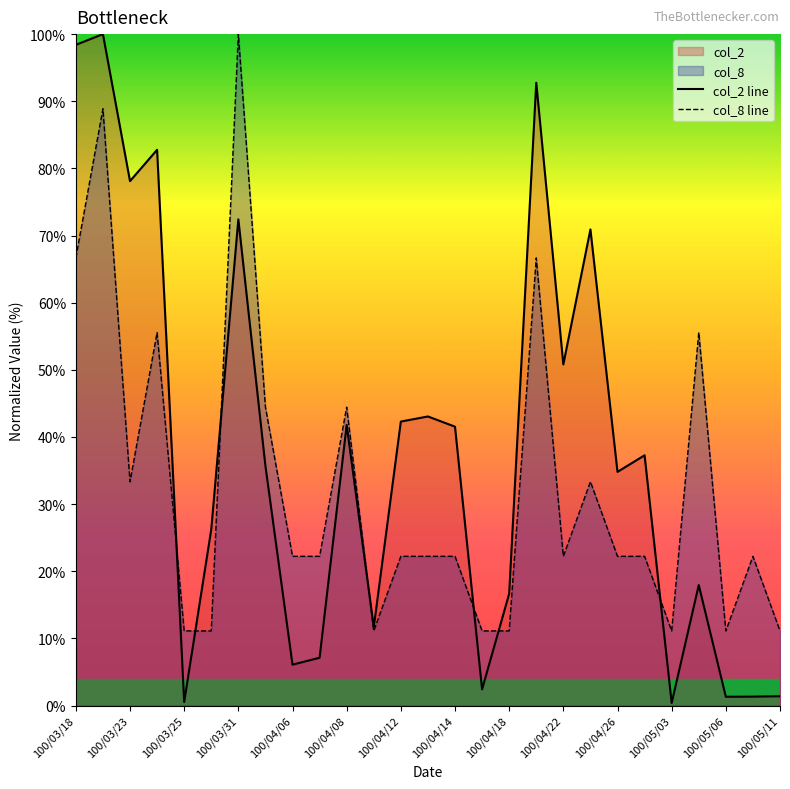

True or false: col_8 line and col_2 line cross at least once.

True